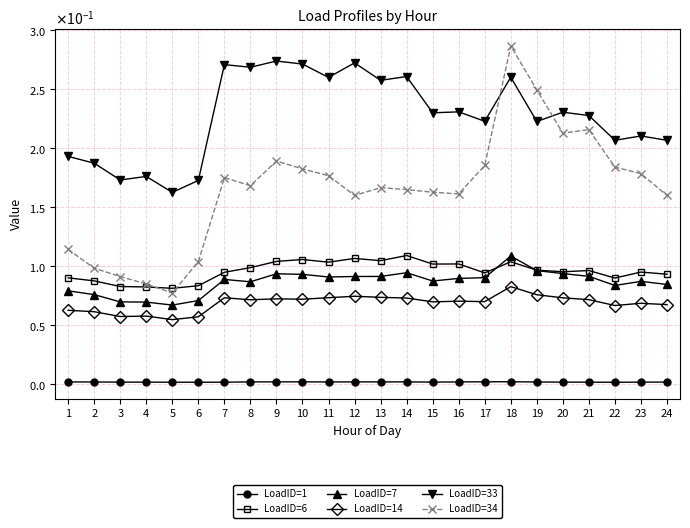

What is the difference between the highest and lowest values at 16?

0.2